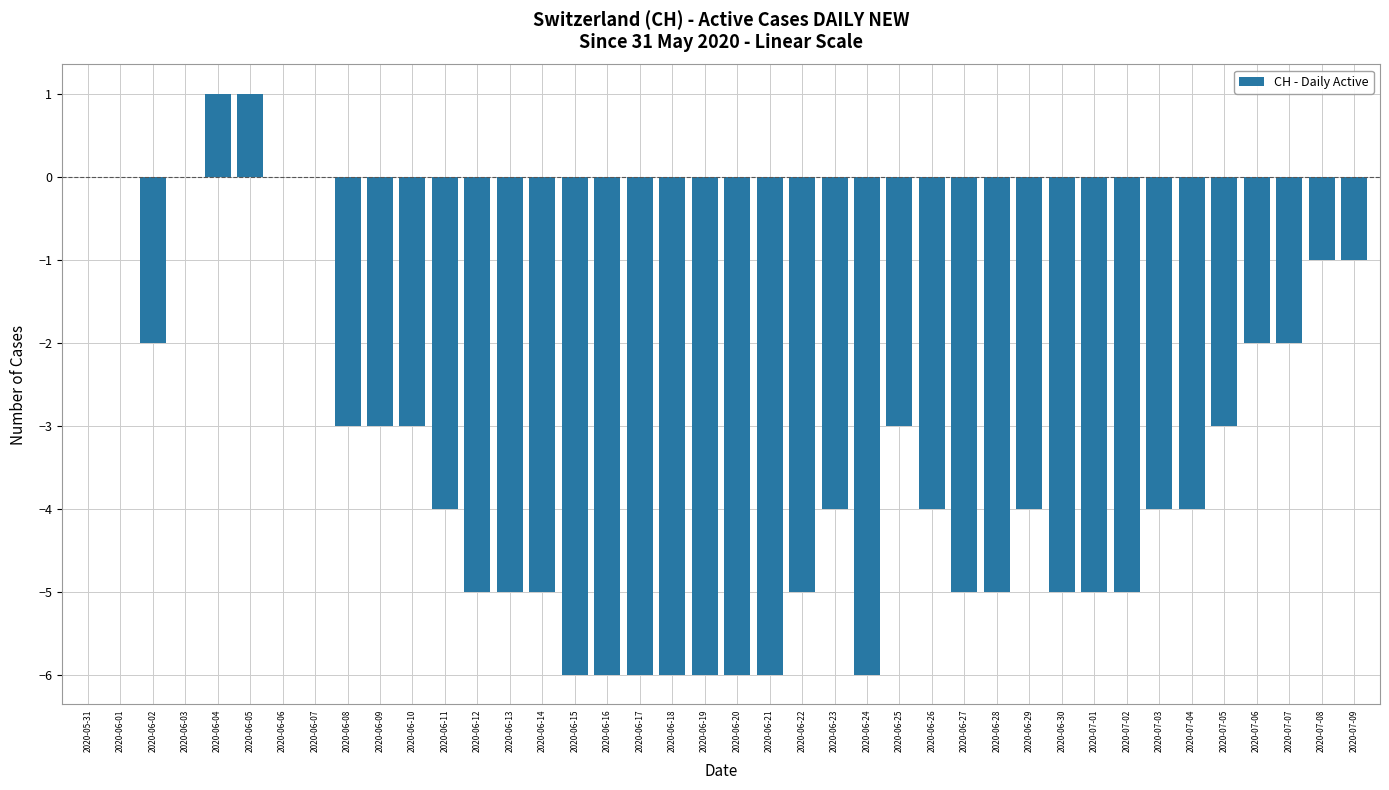

What is the change in value from 2020-06-13 to 2020-06-16?

-1